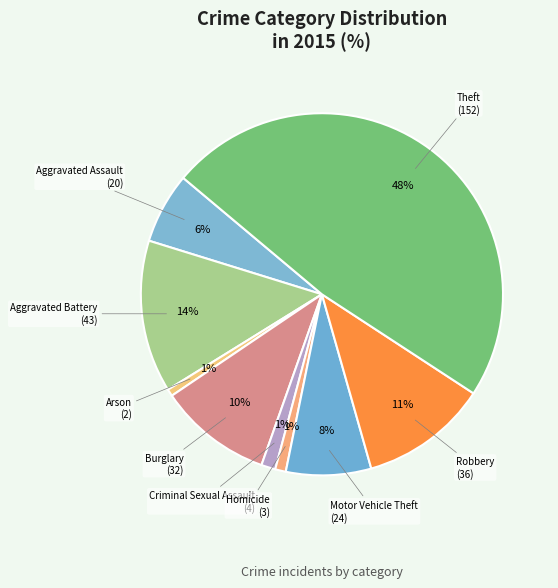

What is the largest slice in the pie chart?

Theft